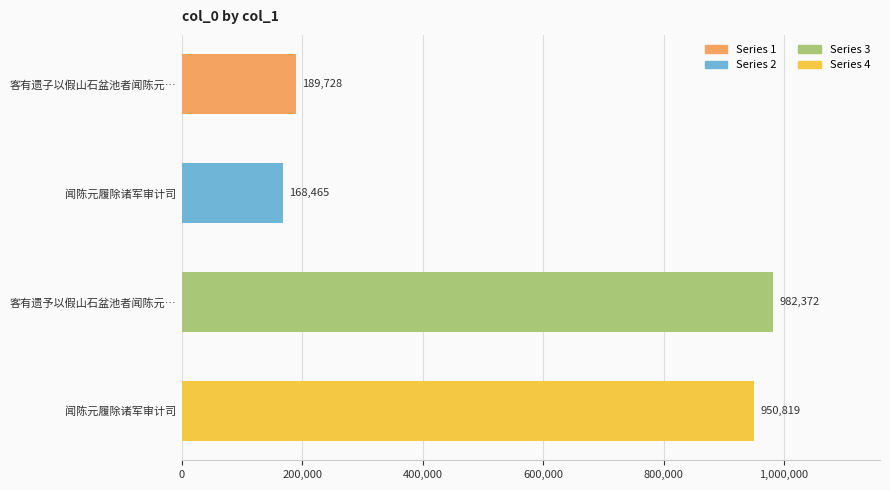

How many data points does each series have?

4